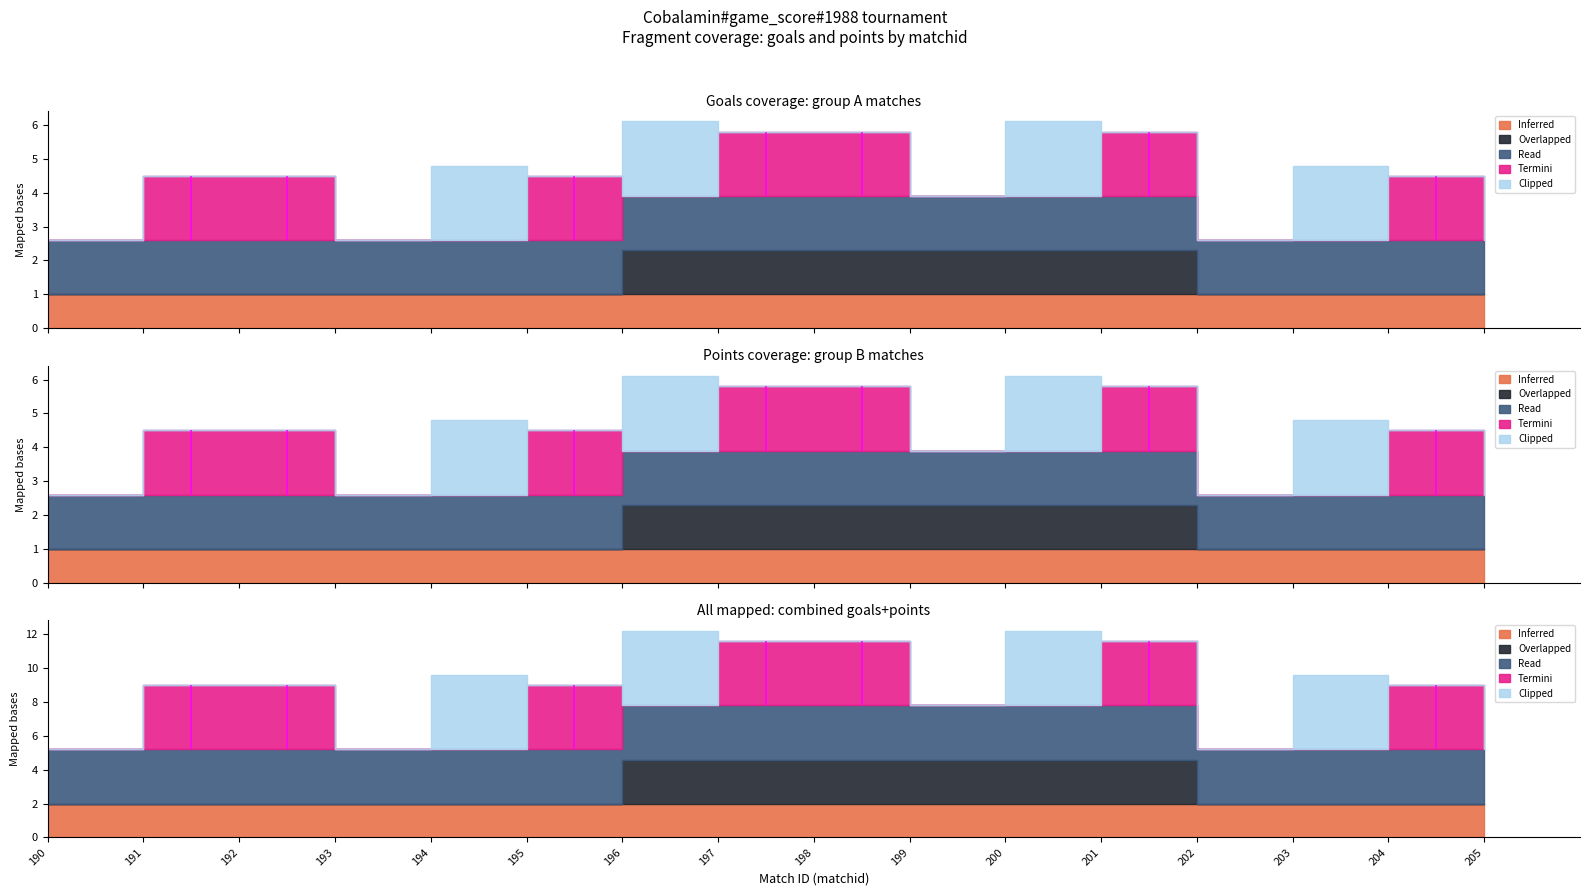

At how many categories does at least one series exceed 0?

16